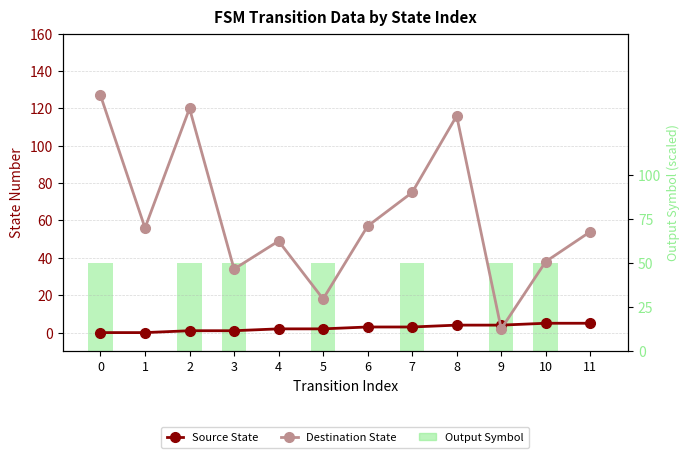

What is the maximum value for Destination State?

127